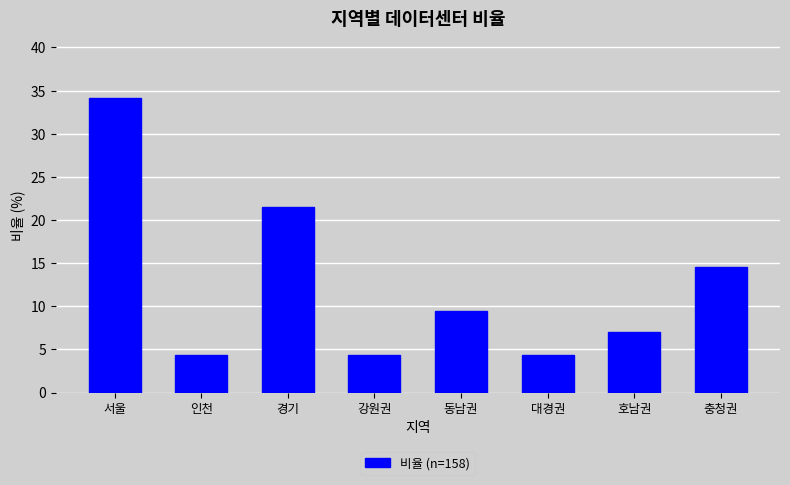

What value does the data have at 동남권?

9.5